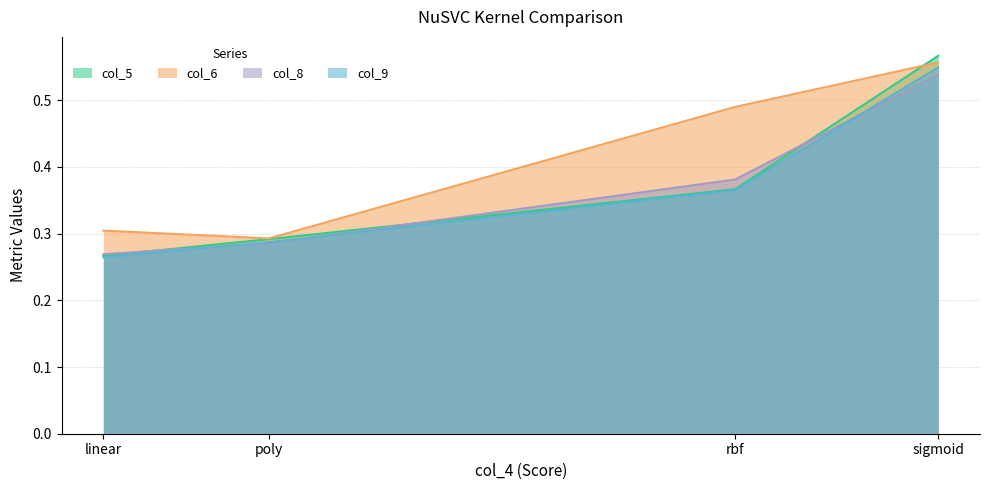

Reading left to right, transcribe all the data shown in this chart.

col_5: linear=0.3	poly=0.3	rbf=0.4	sigmoid=0.6
col_6: linear=0.3	poly=0.3	rbf=0.5	sigmoid=0.6
col_8: linear=0.3	poly=0.3	rbf=0.4	sigmoid=0.5
col_9: linear=0.3	poly=0.3	rbf=0.4	sigmoid=0.5